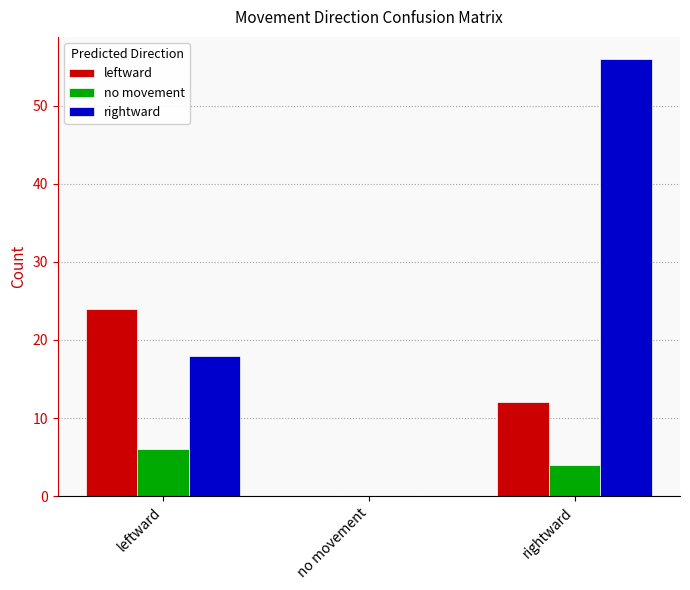

What is the sum of the rightward values at no movement and leftward?

18